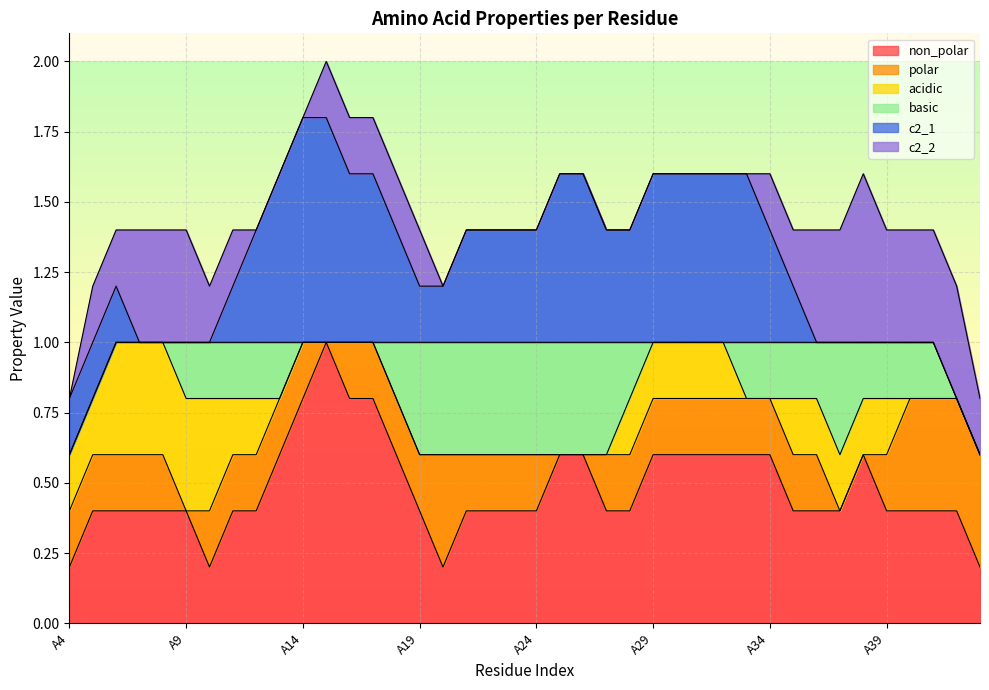

What are all the series names shown in the legend?

non_polar, polar, acidic, basic, c2_1, c2_2